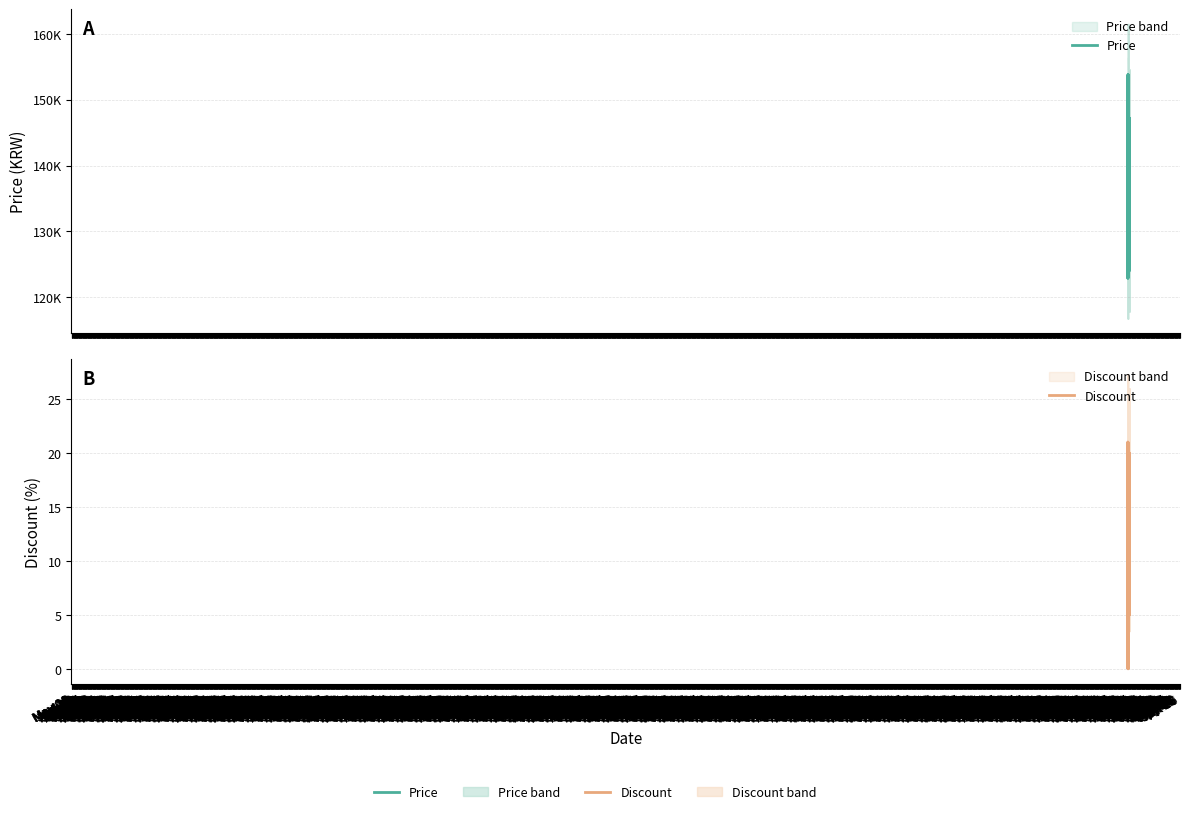

Count the number of data series in this chart.

2